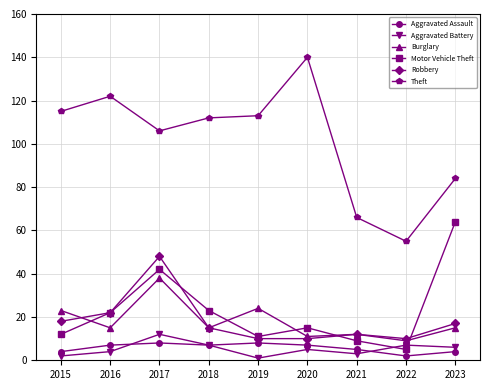

Which series has the largest total across all categories?

Theft